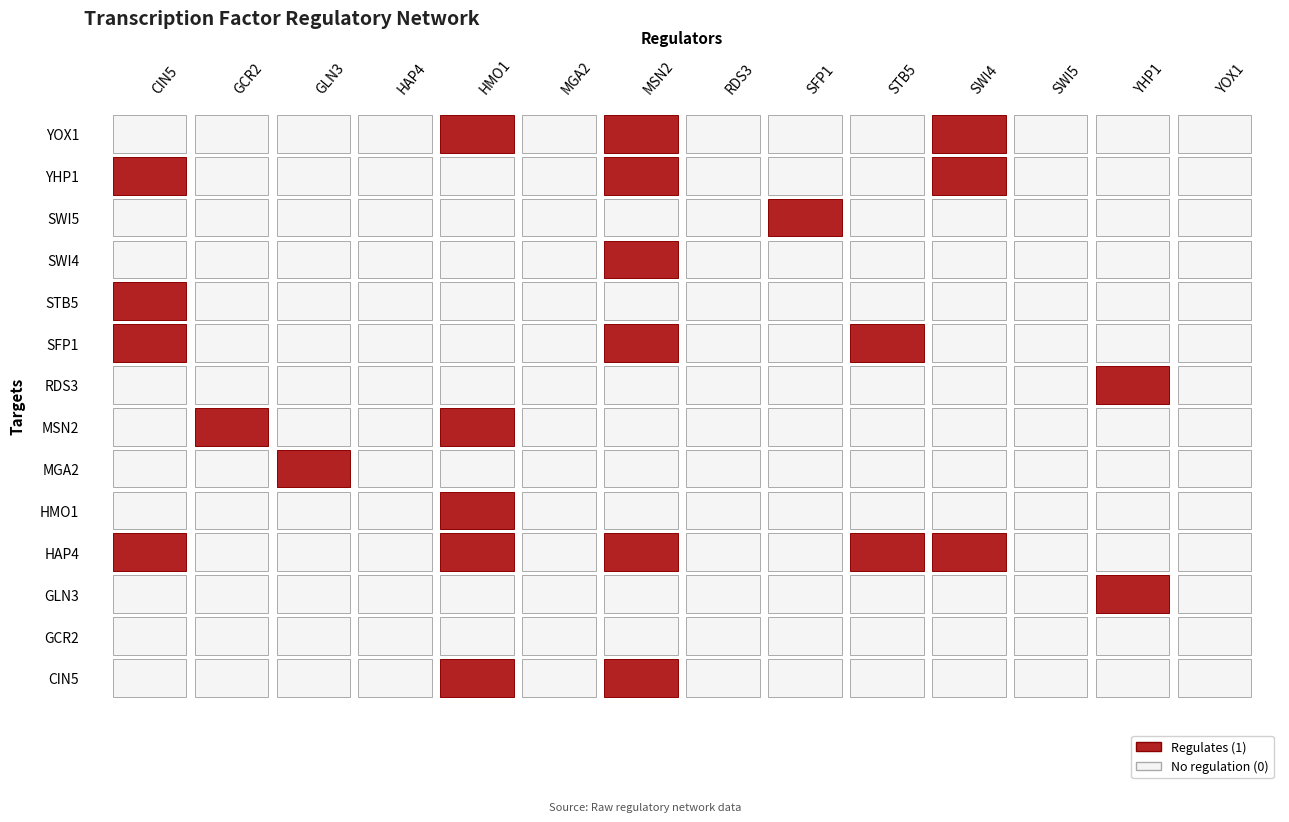

Reading right to left, what are all the values shown in this chart?

CIN5: 0	1	0	0	1	1	0	0	0	0	1	0	0	0
GCR2: 0	0	0	0	0	0	0	1	0	0	0	0	0	0
GLN3: 0	0	0	0	0	0	0	0	1	0	0	0	0	0
HAP4: 0	0	0	0	0	0	0	0	0	0	0	0	0	0
HMO1: 1	0	0	0	0	0	0	1	0	1	1	0	0	1
MGA2: 0	0	0	0	0	0	0	0	0	0	0	0	0	0
MSN2: 1	1	0	1	0	1	0	0	0	0	1	0	0	1
RDS3: 0	0	0	0	0	0	0	0	0	0	0	0	0	0
SFP1: 0	0	1	0	0	0	0	0	0	0	0	0	0	0
STB5: 0	0	0	0	0	1	0	0	0	0	1	0	0	0
SWI4: 1	1	0	0	0	0	0	0	0	0	1	0	0	0
SWI5: 0	0	0	0	0	0	0	0	0	0	0	0	0	0
YHP1: 0	0	0	0	0	0	1	0	0	0	0	1	0	0
YOX1: 0	0	0	0	0	0	0	0	0	0	0	0	0	0